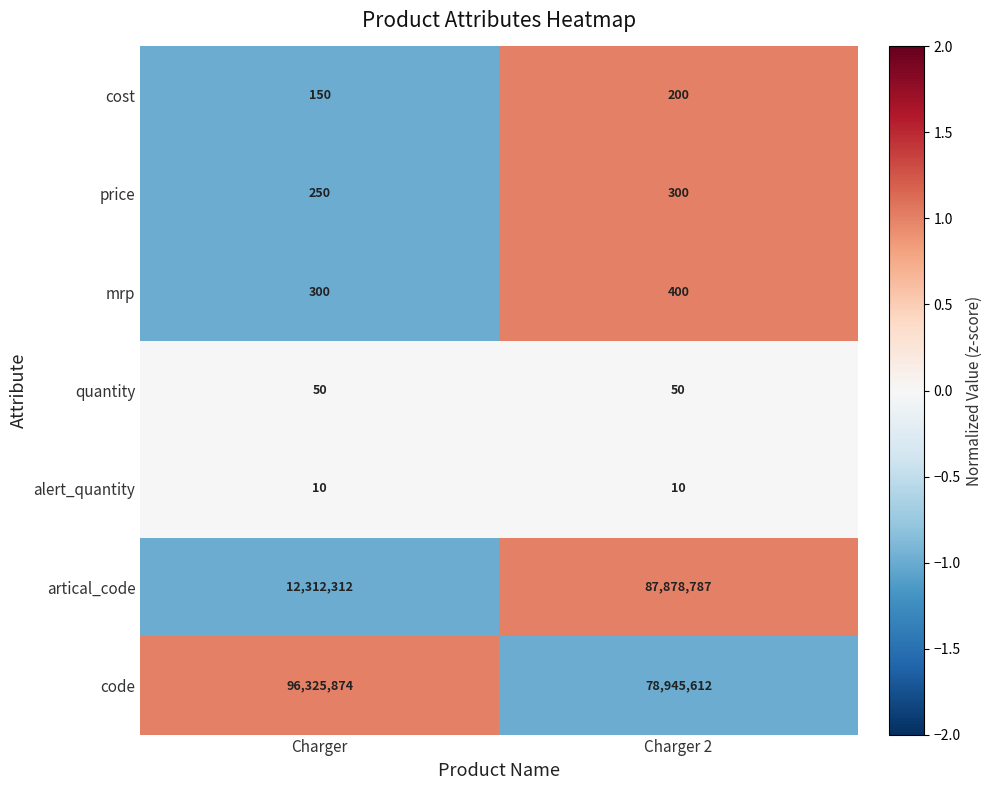

What is the spread (max minus min) of values at Charger 2?

87878777